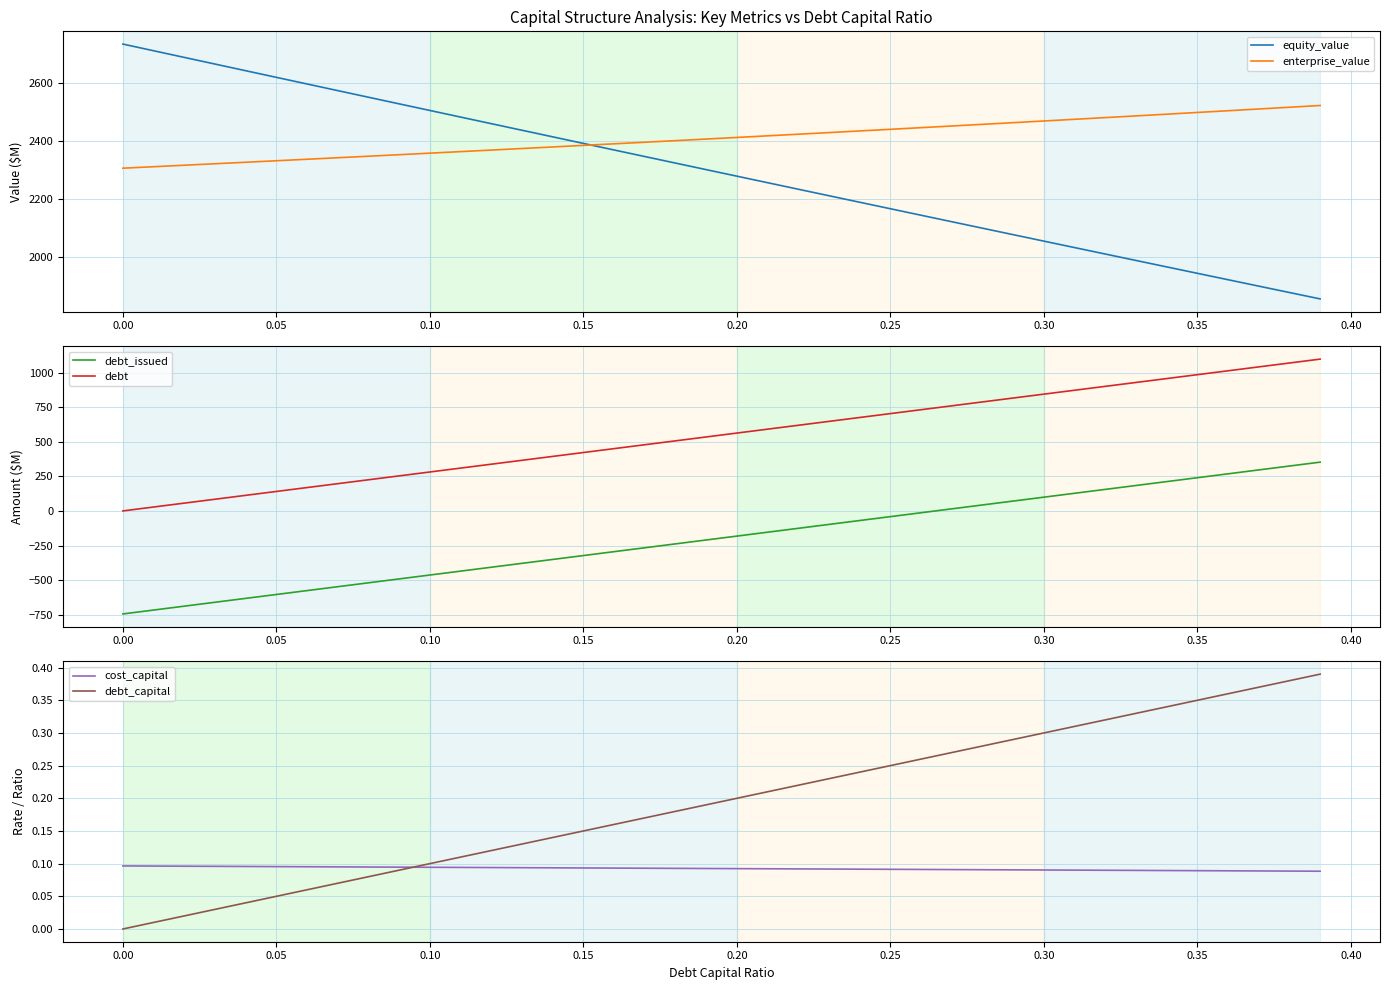

What is the highest value of the enterprise_value series?

2521.9